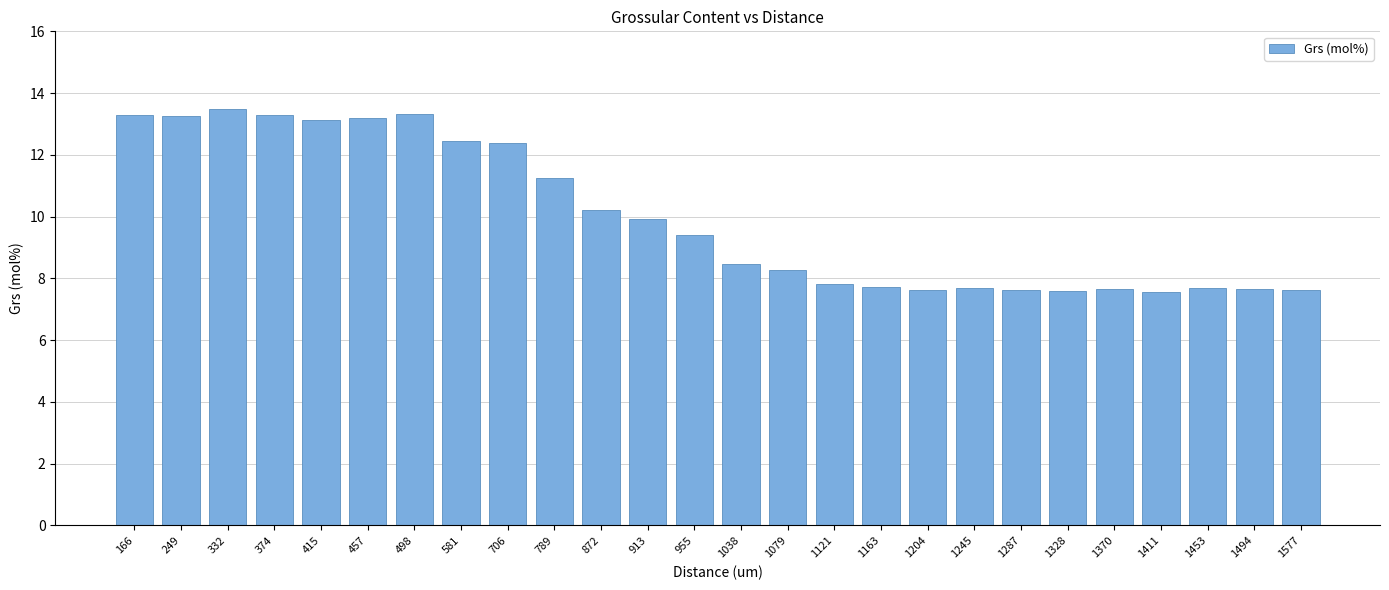

Which has a higher value, 457 or 1287?

457